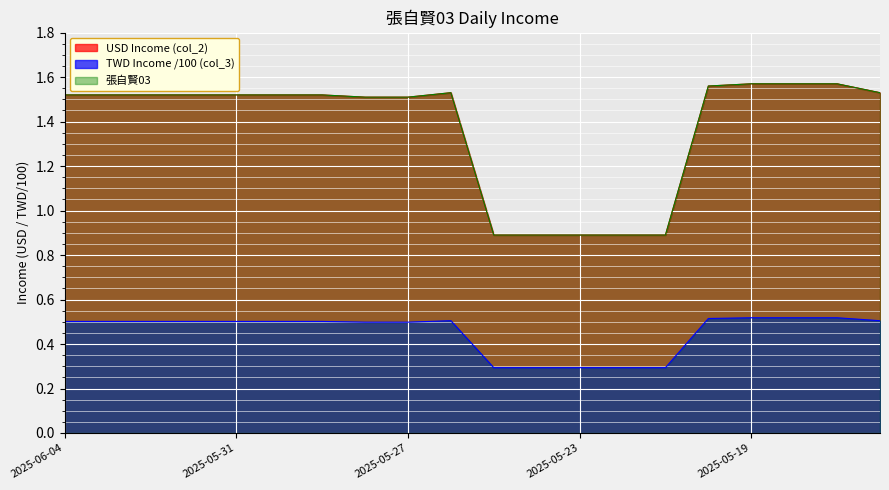

Which series has the widest spread of values?

USD Income (col_2)